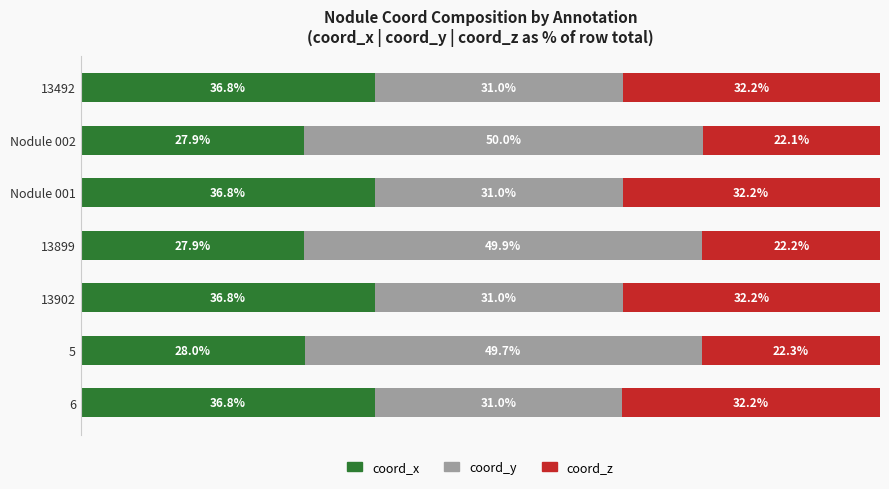

How many bars are there in each group?

3